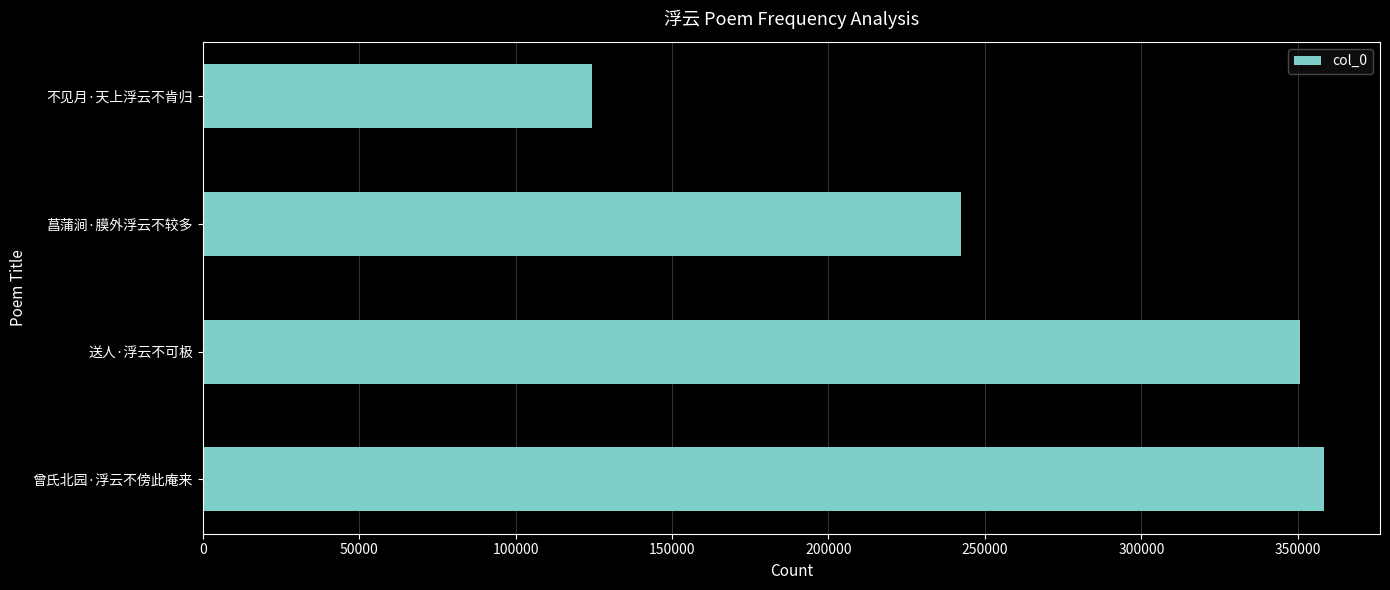

What is the sum of all values?

1075890